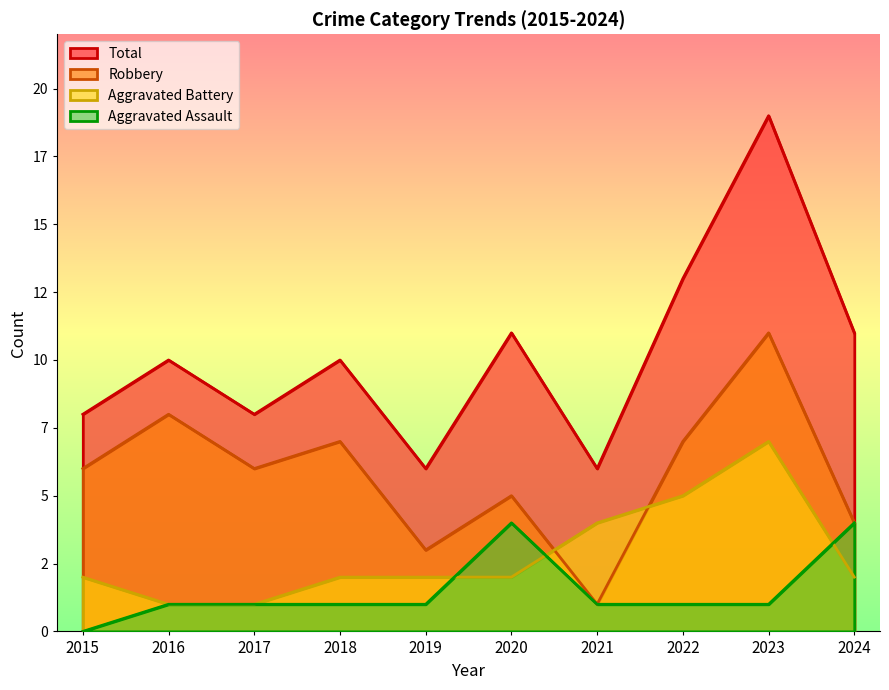

True or false: Robbery and Aggravated Assault cross at least once.

False